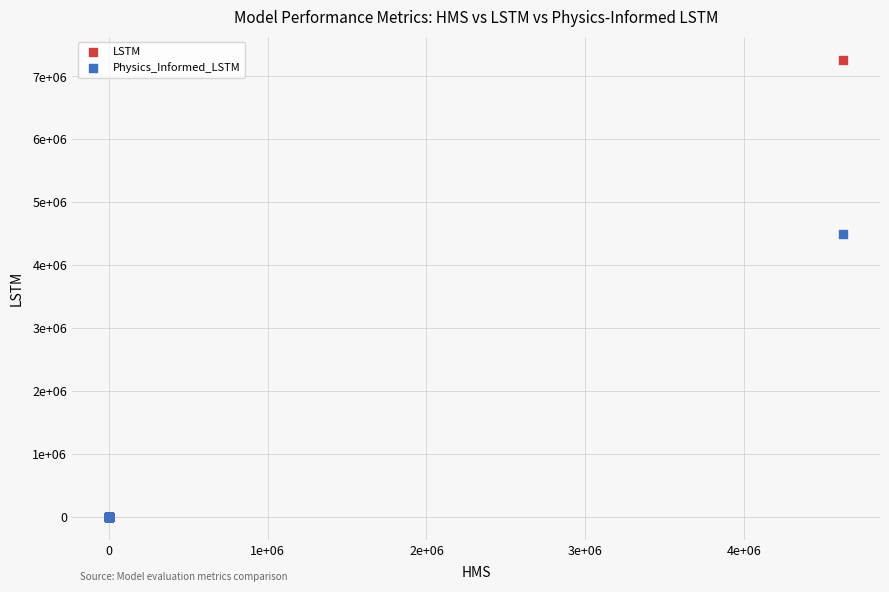

Which series contains the highest Y value?

LSTM